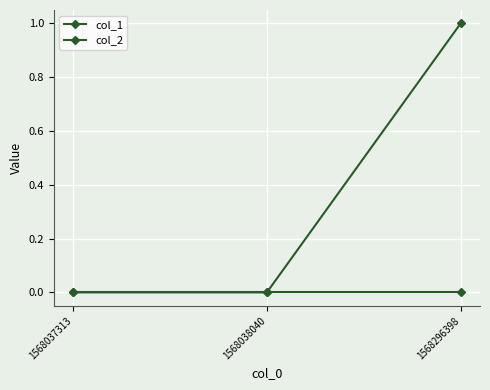

Which series changed the most between 1568037313 and 1568296398?

col_1